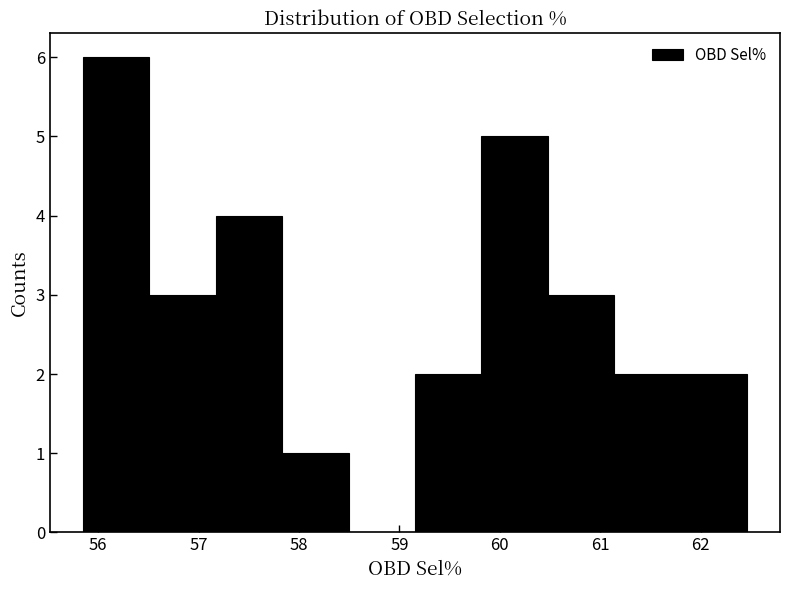

Which range on the x-axis has the tallest bar?

55.9 to 56.5